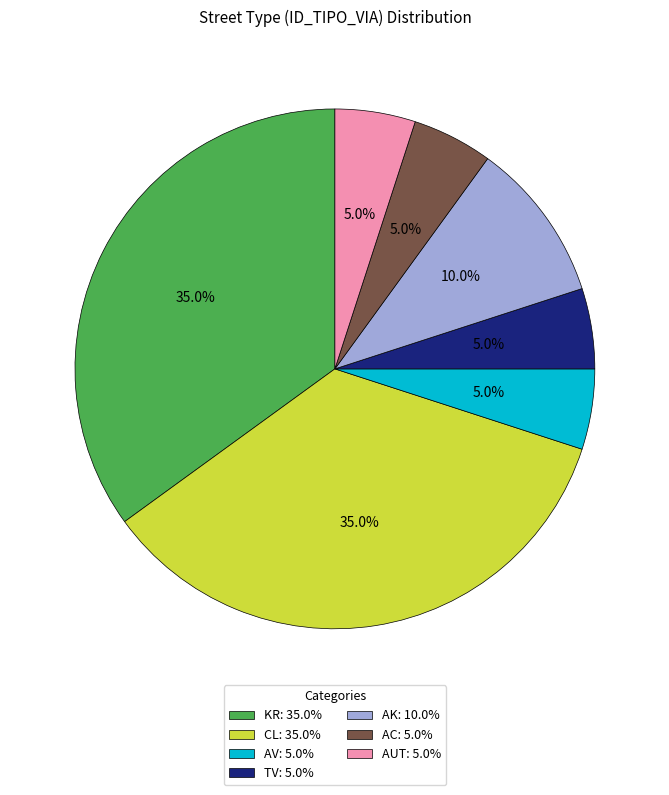

What is the total percentage of AUT and TV?

10.0%